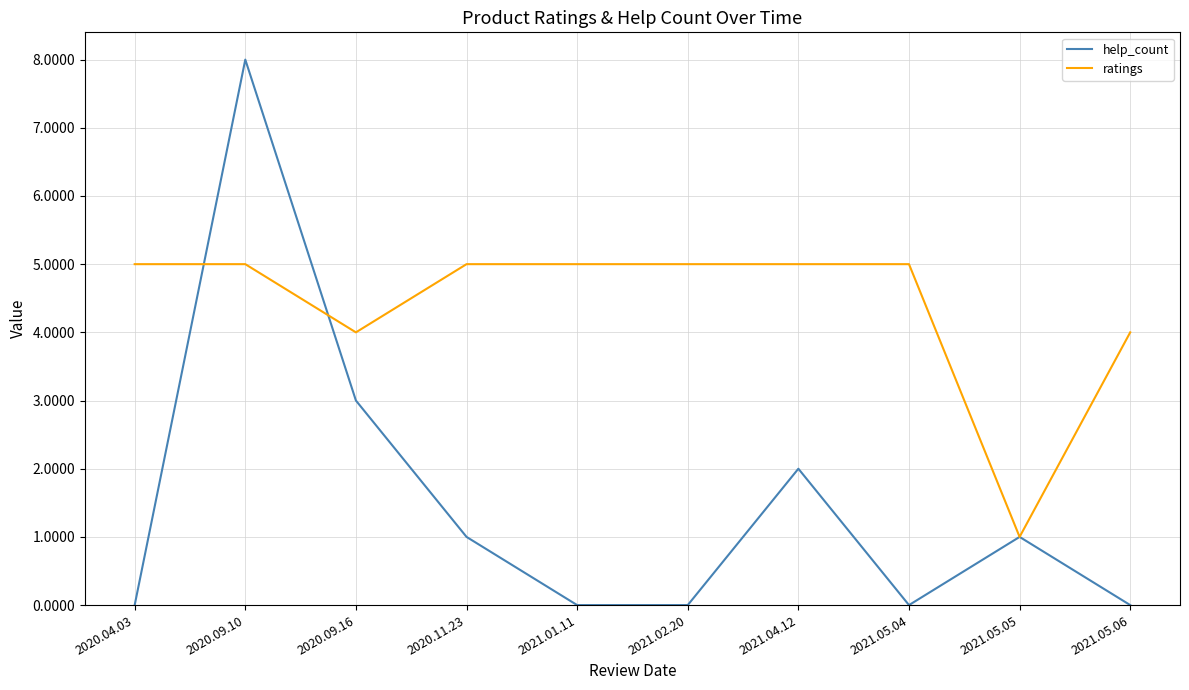

At which category does the chart reach its peak across all series?

2020.09.10